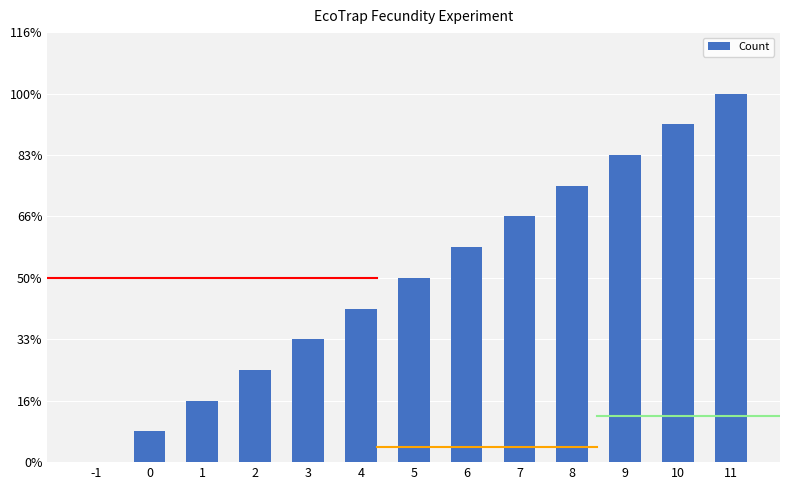

What is the difference between the values at 4 and 7?

3